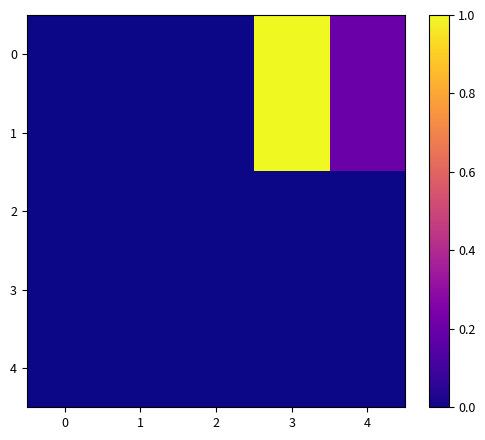

At which category is the sum across all series the highest?

3